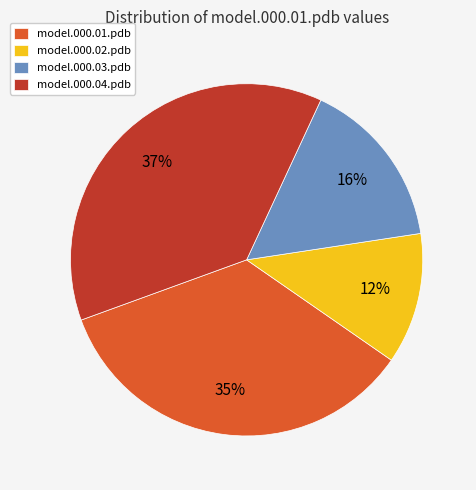

Is model.000.02.pdb the majority of the pie?

No